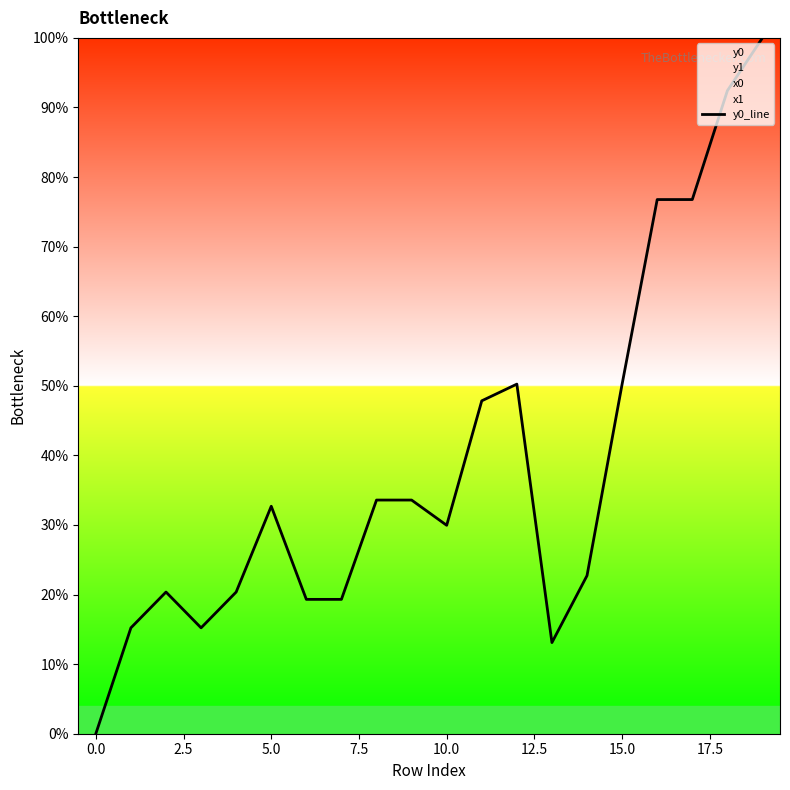

How many interior local valleys (lower than both neighbors) does the data have?

3